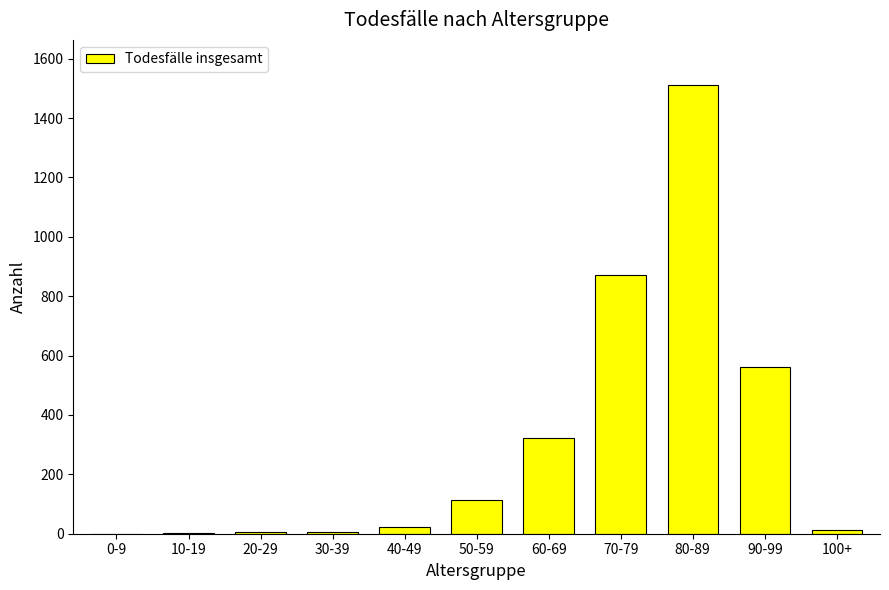

True or false: the data shows 1417 at 70-79.

False